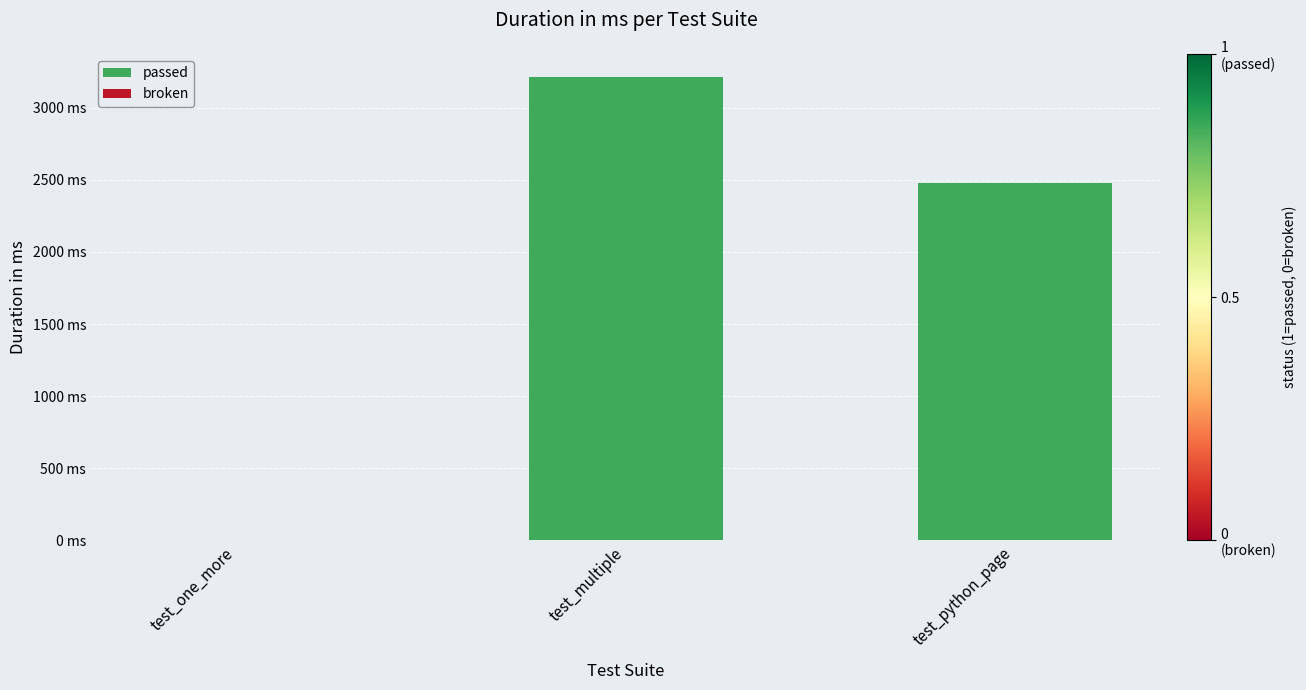

Is it true that the value at test_python_page is 2478?

True